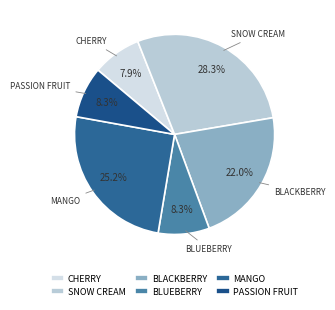

Count the number of slices in the pie.

6